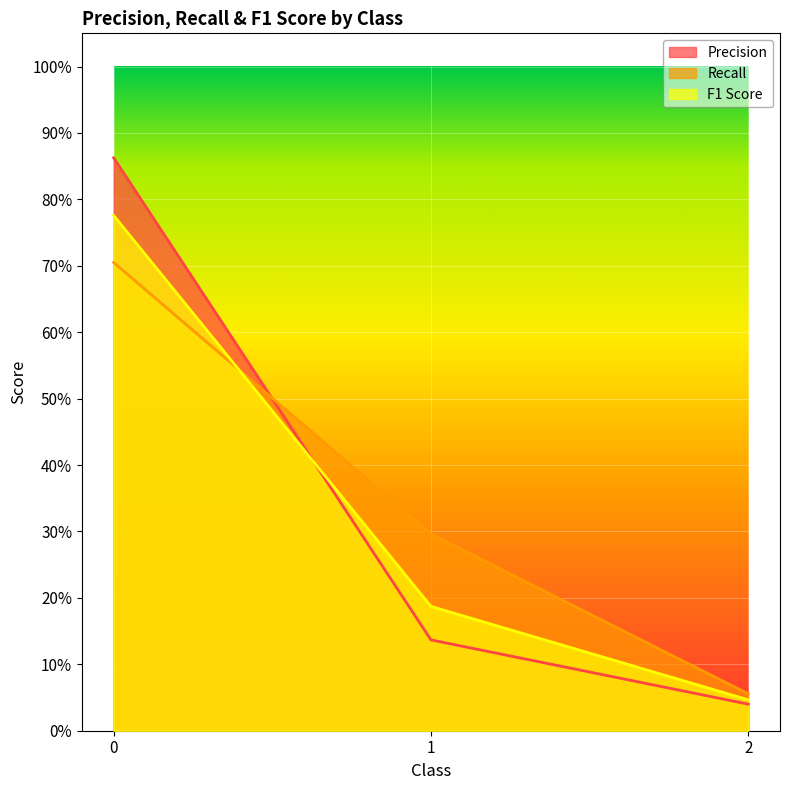

Which category has the lowest value in the Recall series?

2